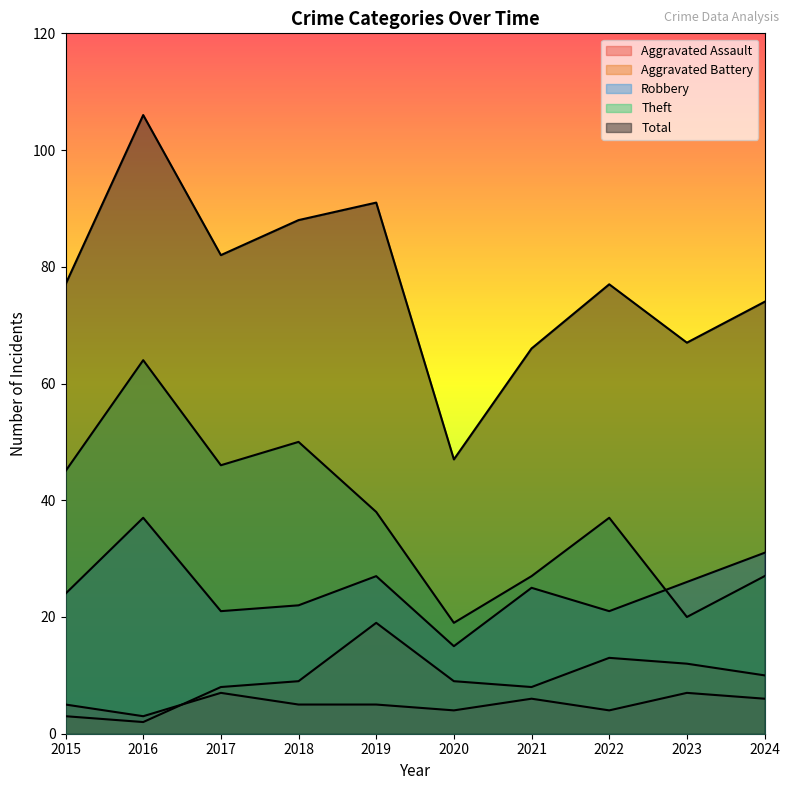

What is the value of the Theft point at the 2nd from the left?

64